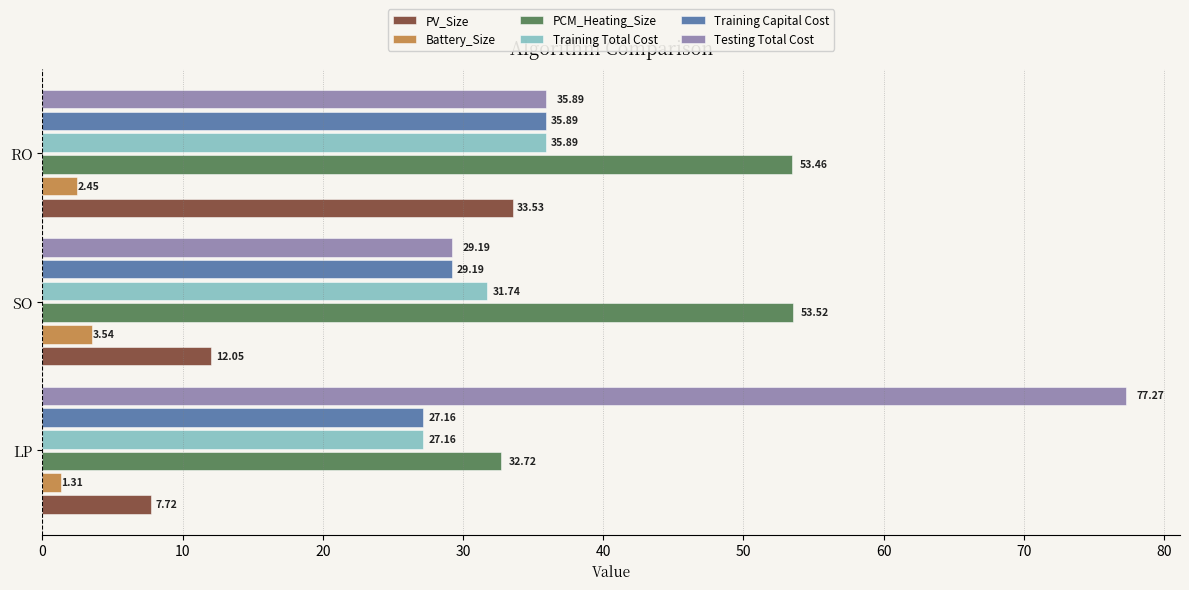

Where is Training Total Cost nearest to the value 31?

SO